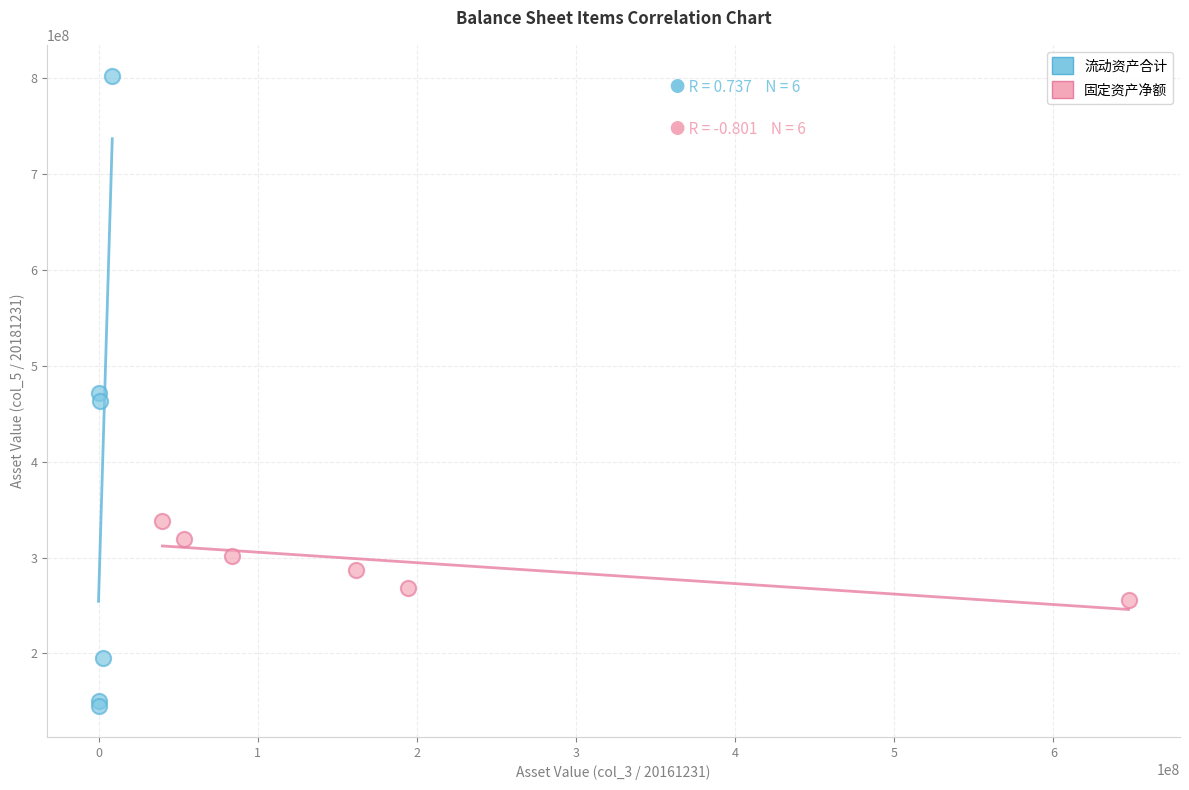

Which series has the widest spread of Y values?

流动资产合计